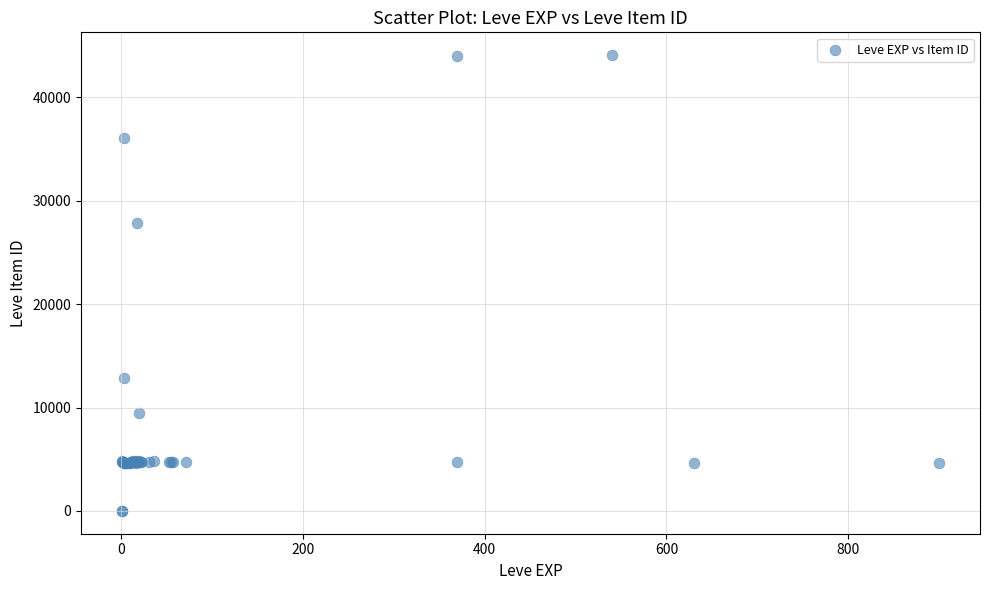

What Y value in the scatter plot is closest to 22048?

27884